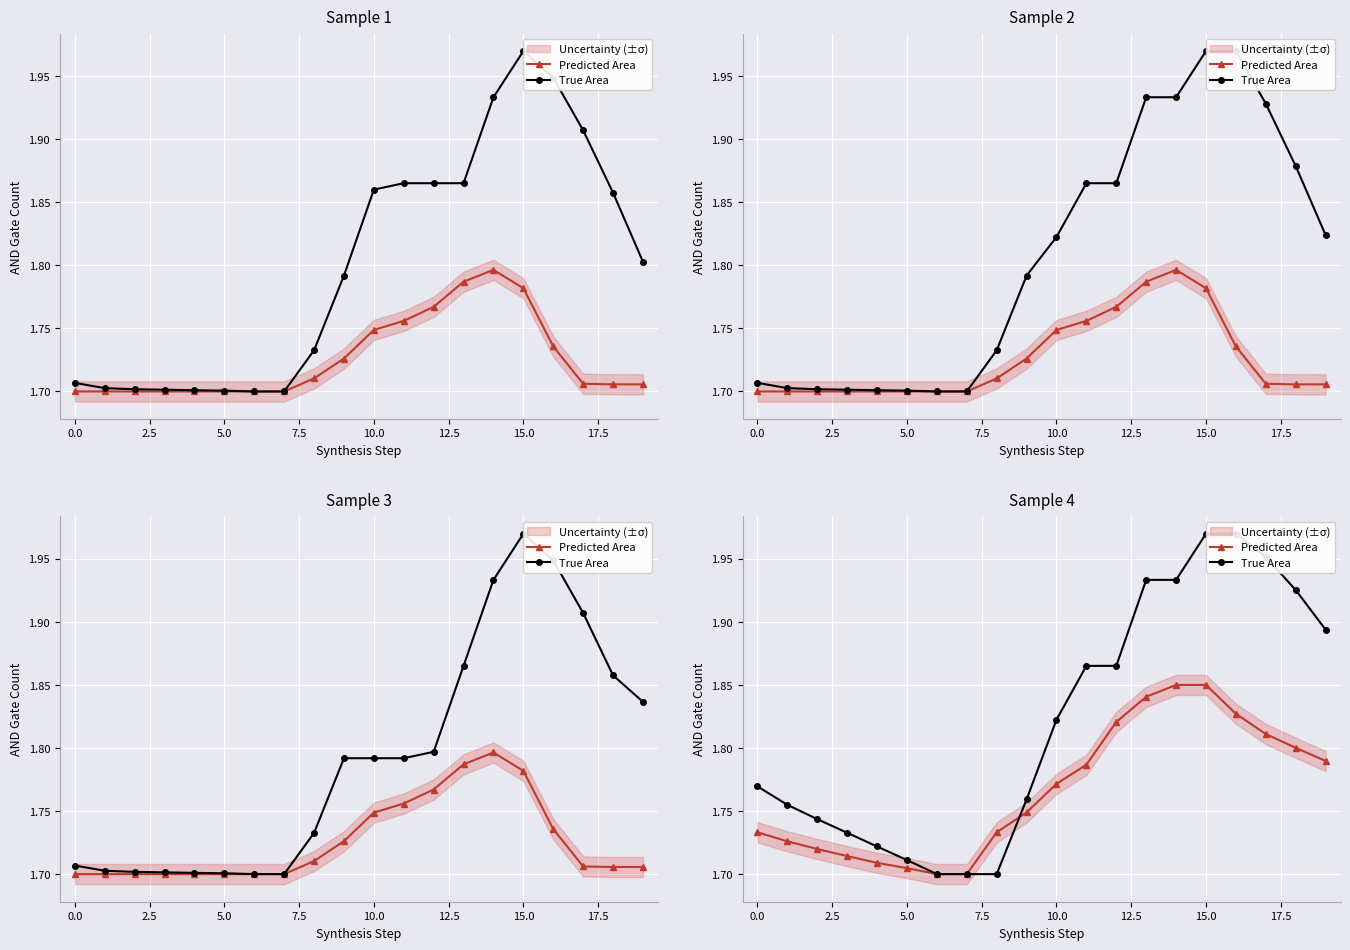

What is the difference between the second highest and second lowest values in the Predicted Area series?

0.2